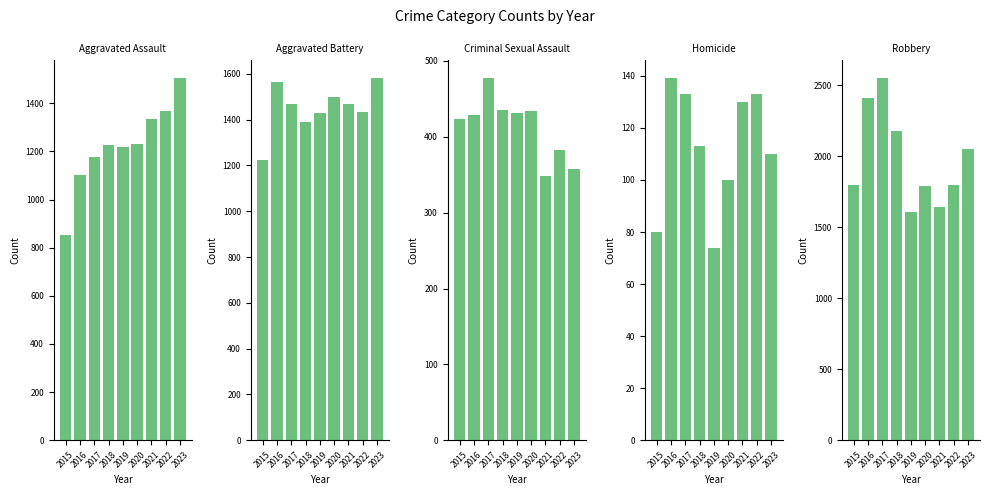

Reading left to right, what are all the values shown in this chart?

Aggravated Assault: 852	1100	1176	1225	1220	1229	1335	1368	1503
Aggravated Battery: 1223	1563	1469	1390	1429	1499	1469	1432	1580
Criminal Sexual Assault: 424	429	477	435	431	434	348	382	358
Homicide: 80	139	133	113	74	100	130	133	110
Robbery: 1798	2408	2549	2180	1607	1792	1640	1800	2052